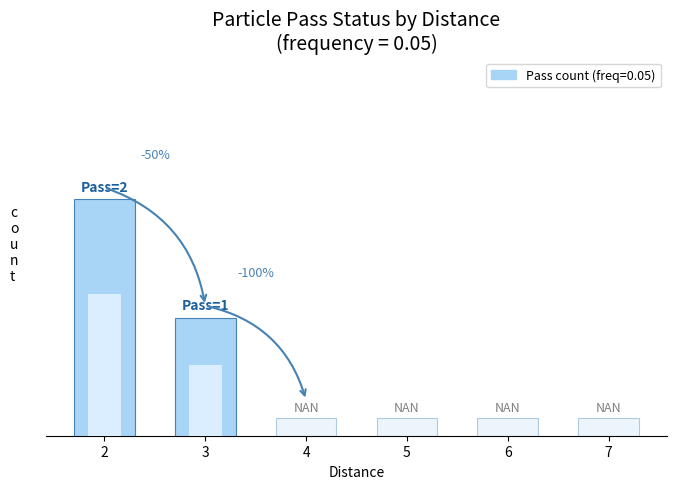

Rank the categories by r_Particle=3 value from highest to lowest.

2, 3, 4, 5, 6, 7